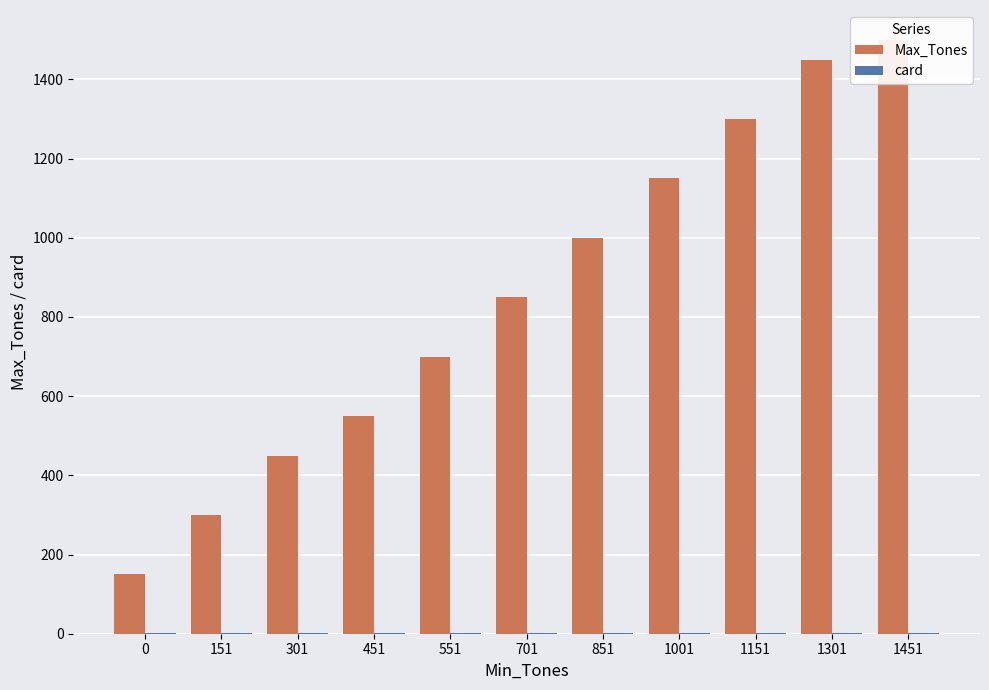

Which series has the widest spread of values?

Max_Tones